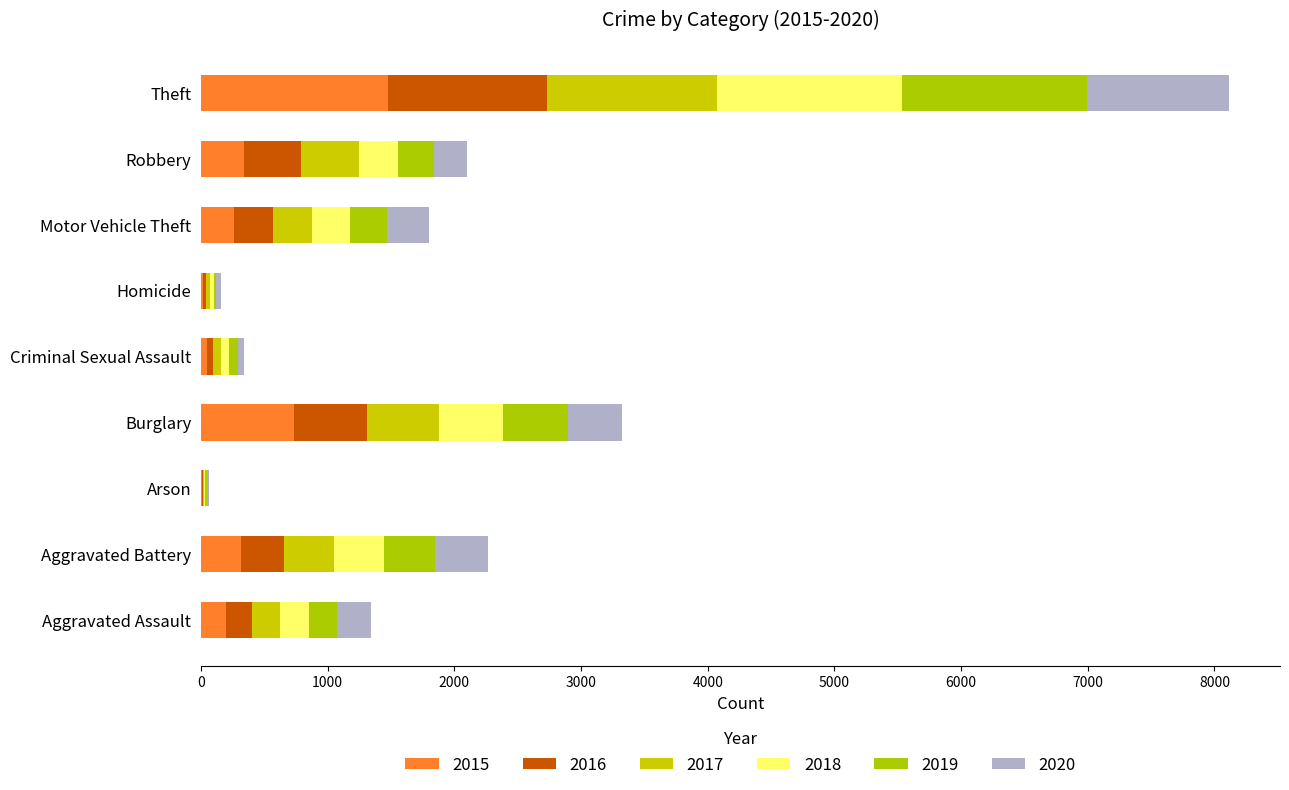

Between Robbery and Burglary, which is larger?

Burglary